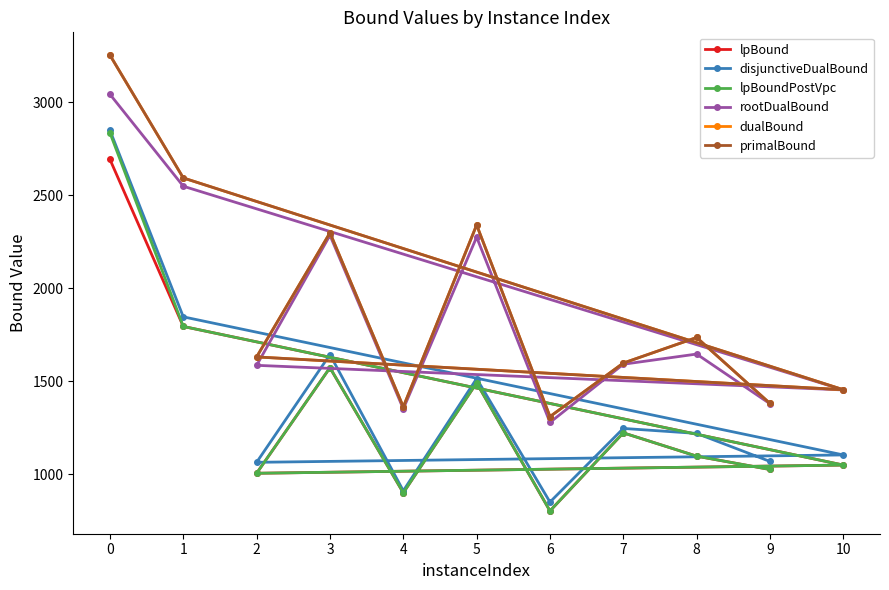

True or false: disjunctiveDualBound and primalBound cross at least once.

False